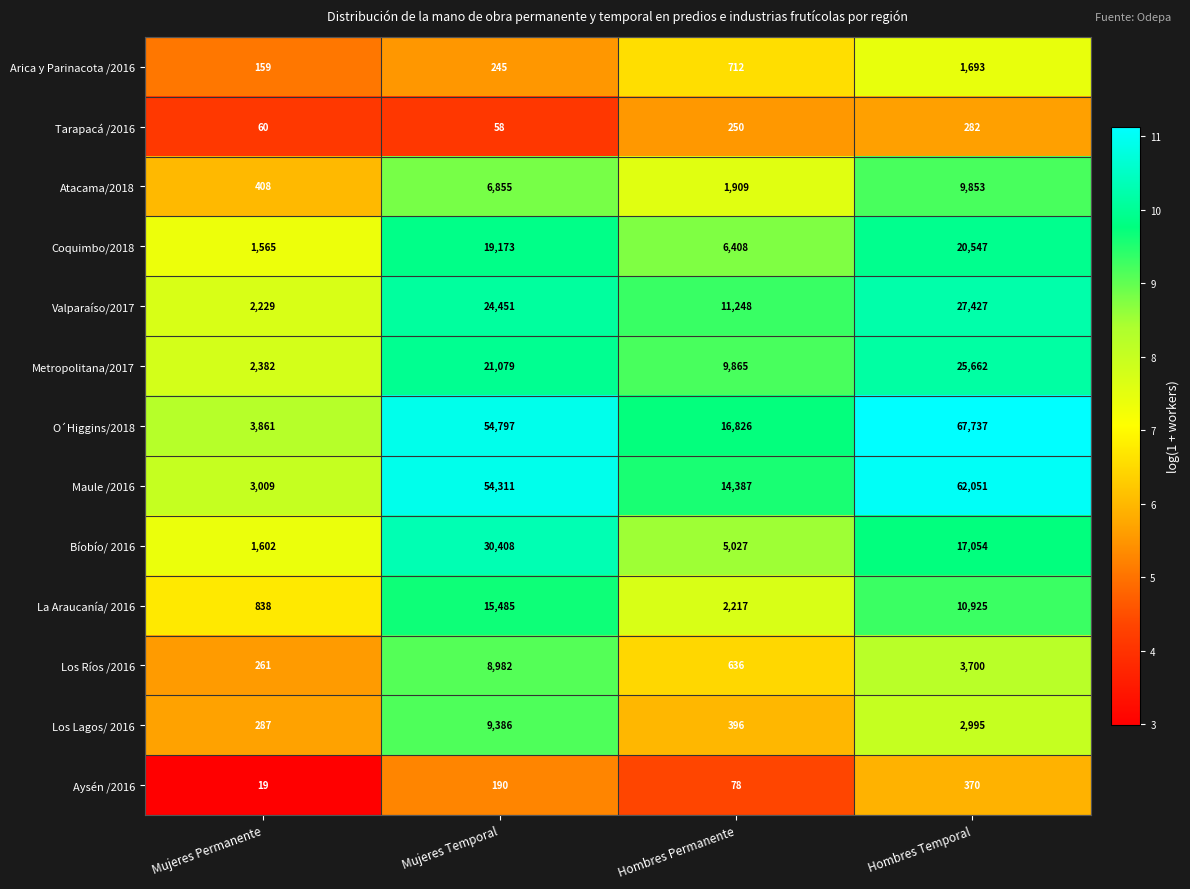

Read the Maule /2016 value at Hombres Temporal, to the nearest 50.

62050